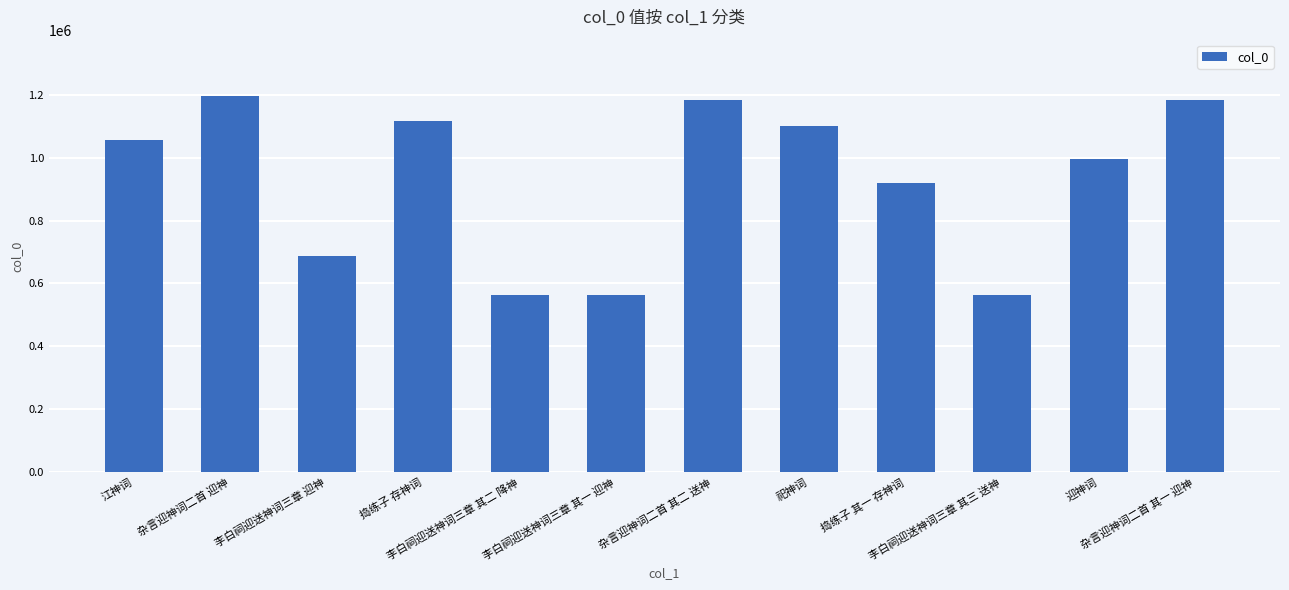

What is the minimum value shown in the chart?

563960